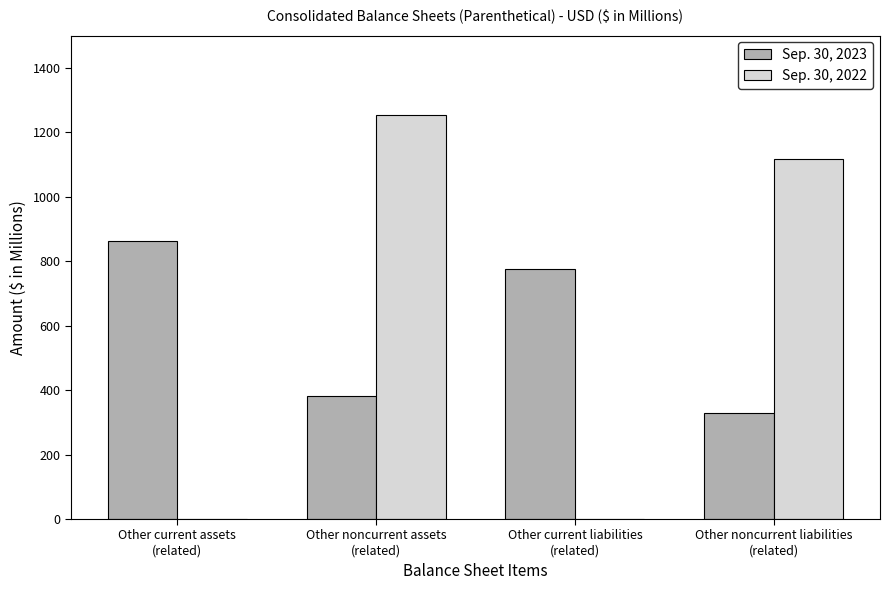

What is the total value across all series at Other noncurrent liabilities
(related)?

1448.0